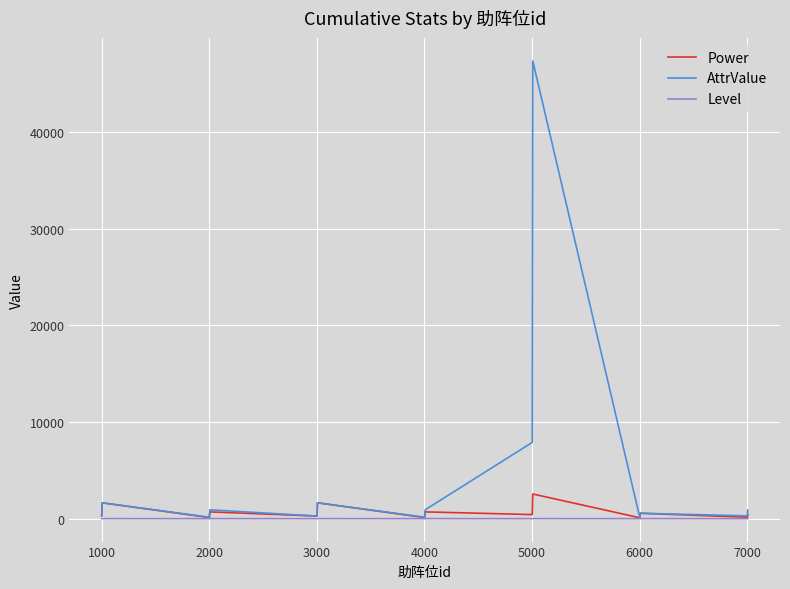

Which series has the widest spread of values?

AttrValue